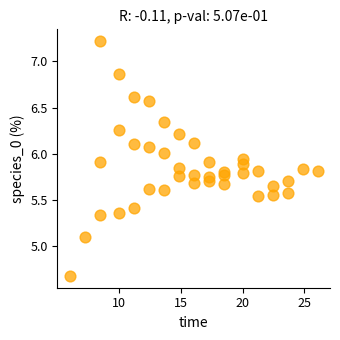

What Y value in the scatter plot is closest to 5?

5.1